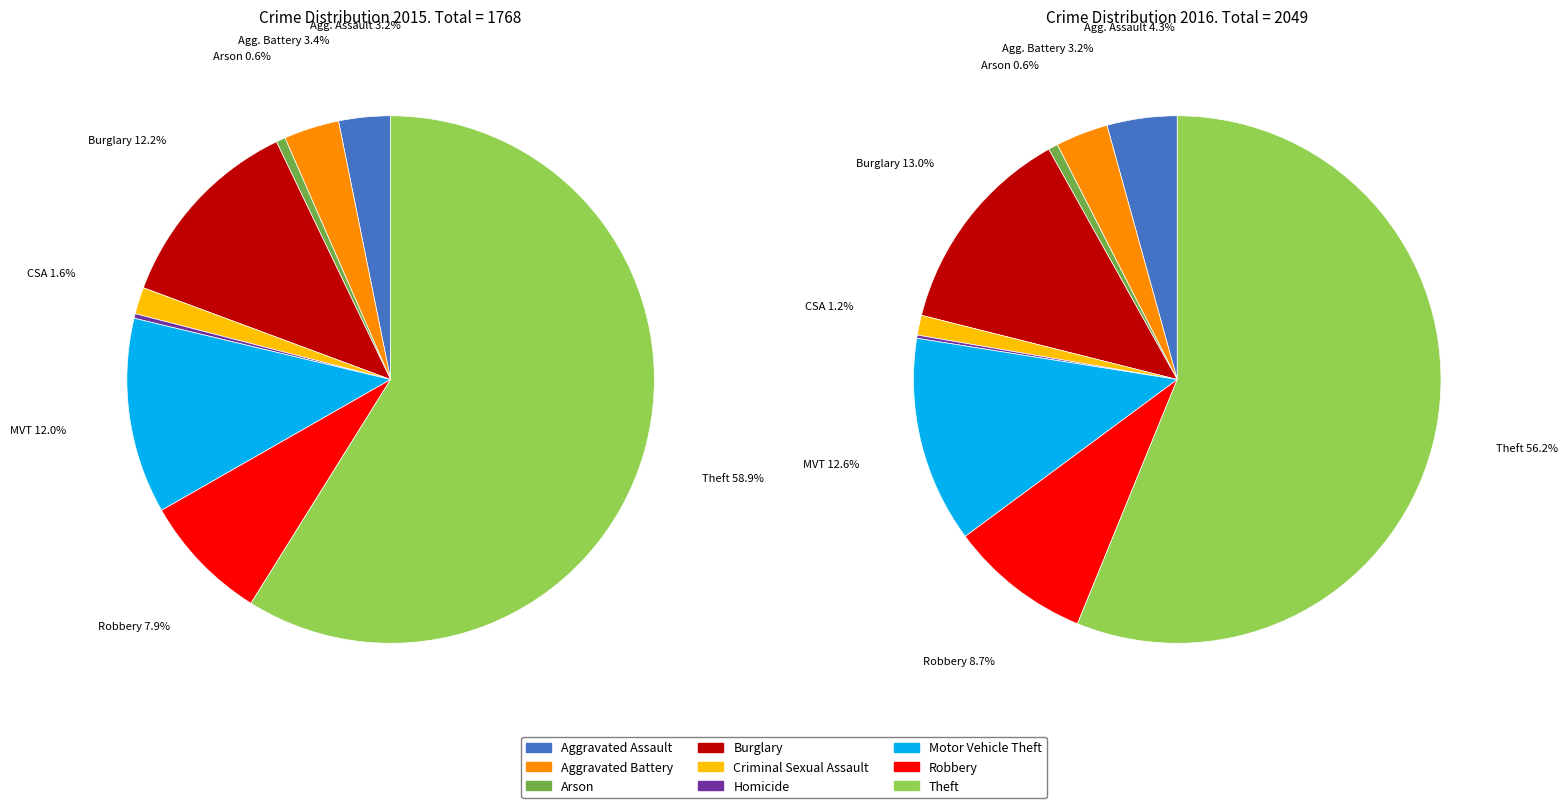

Do Aggravated Battery and Aggravated Assault together represent more than half of the pie?

No